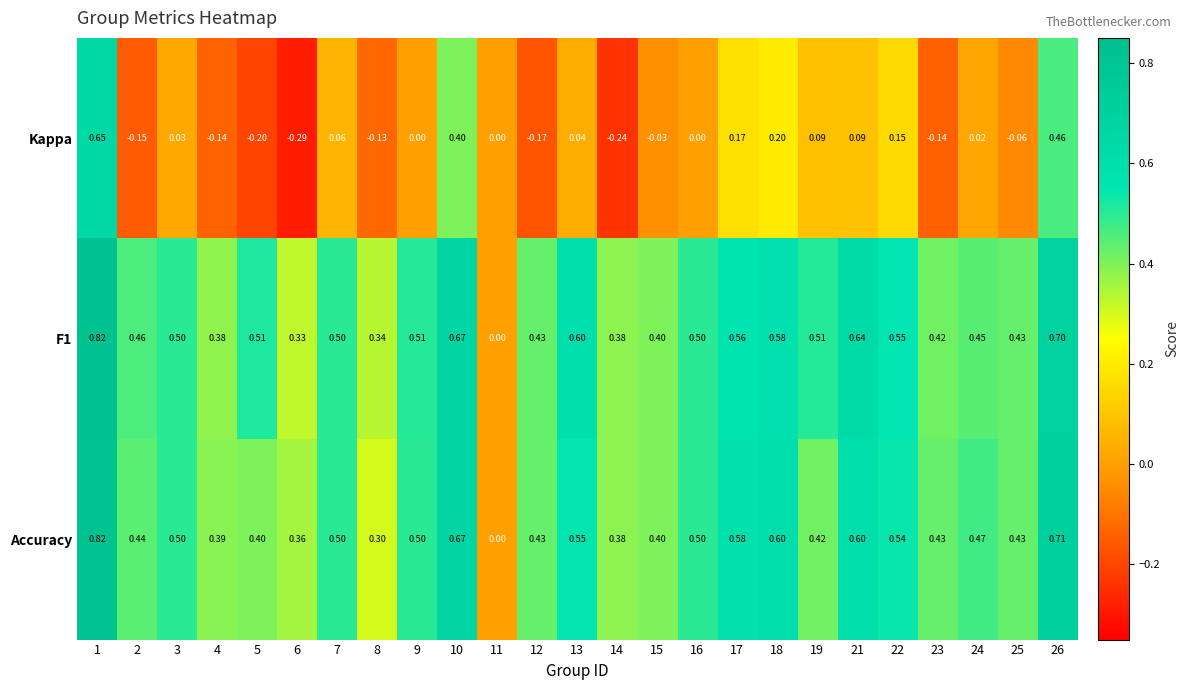

Between 1 and 12, which series saw the biggest shift?

Kappa